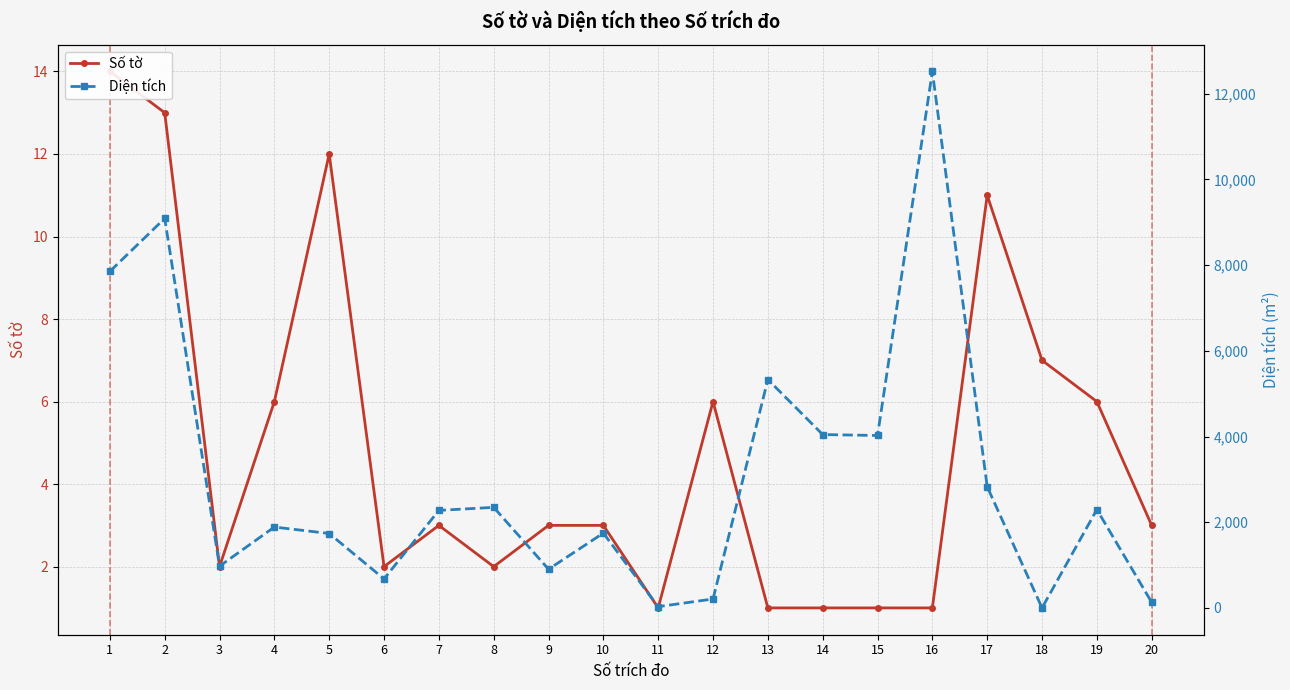

What is the average value of the Số tờ series?

4.9